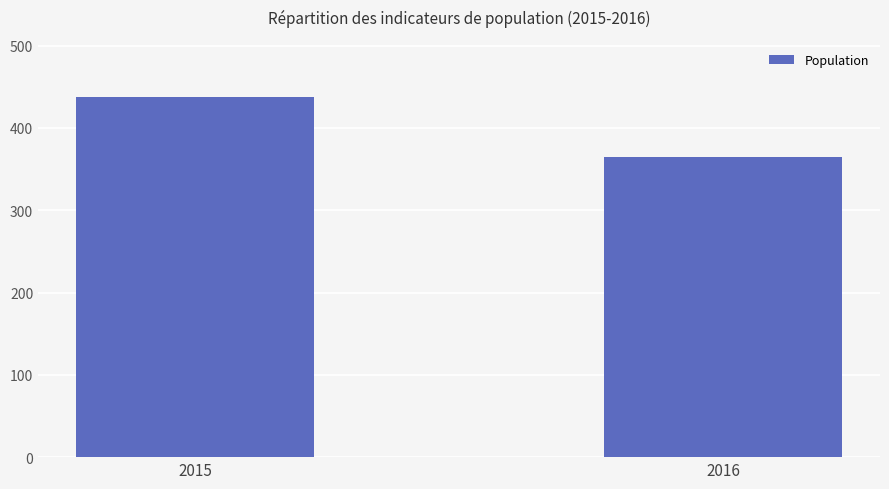

Reading left to right, extract all data points from this chart.

2015=438	2016=365